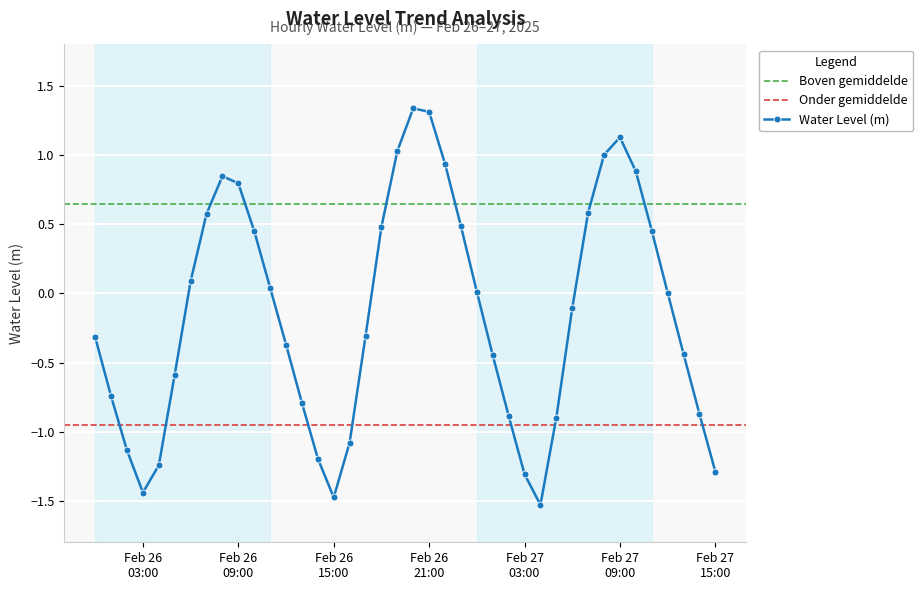

What is the minimum value for Water Level (m)?

-1.5